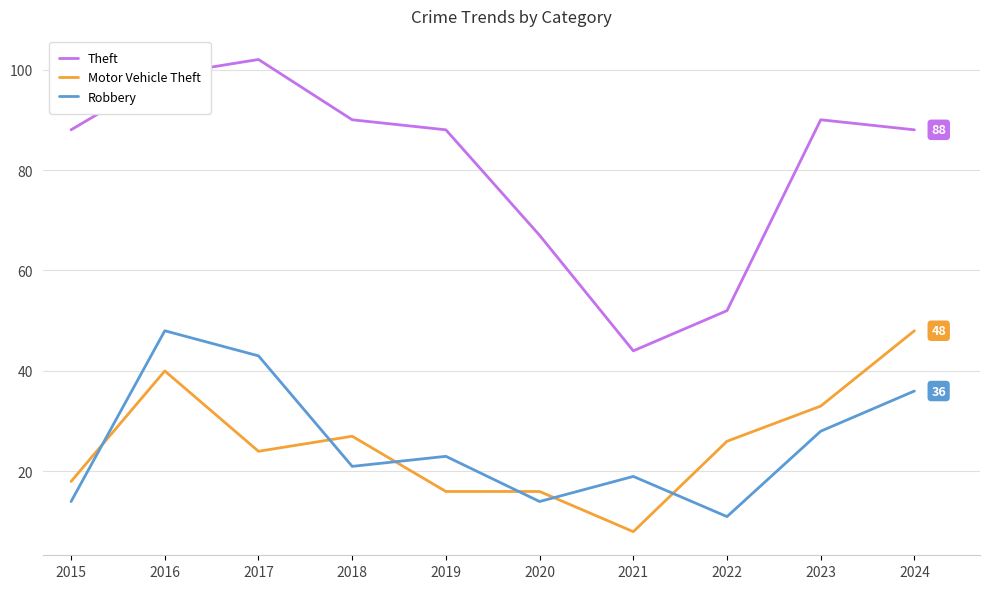

What is the spread (max minus min) of values at 2023?

62